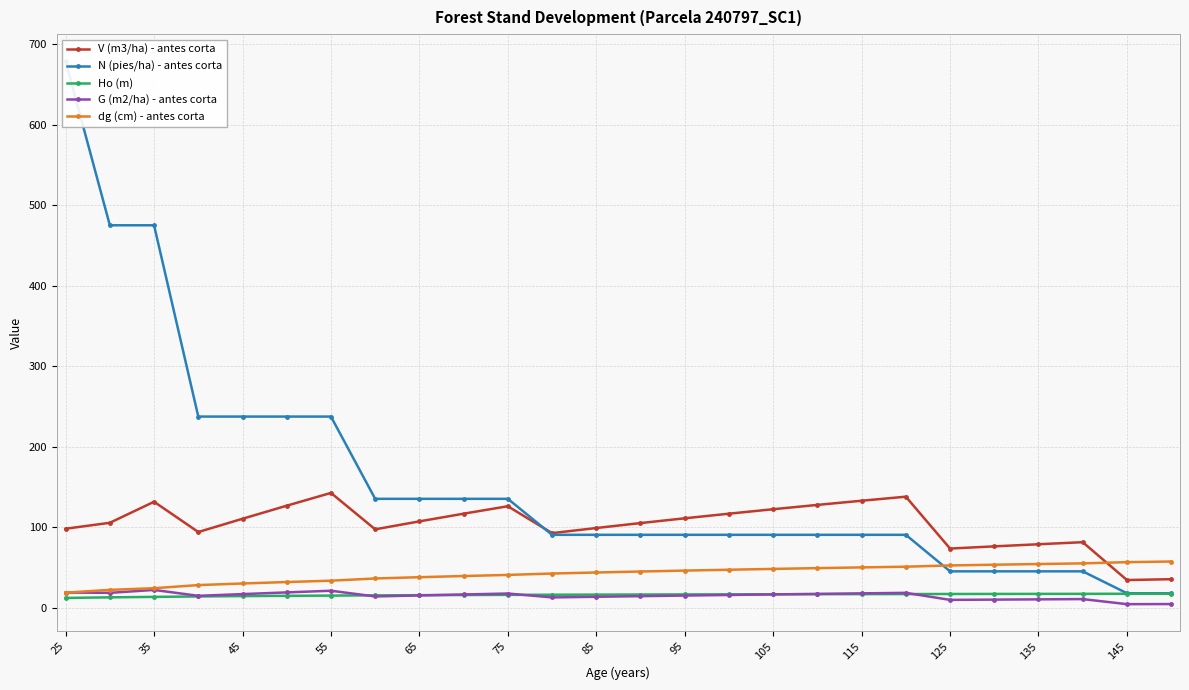

Rank the series by their maximum value, from highest to lowest.

N (pies/ha) - antes corta, V (m3/ha) - antes corta, dg (cm) - antes corta, G (m2/ha) - antes corta, Ho (m)